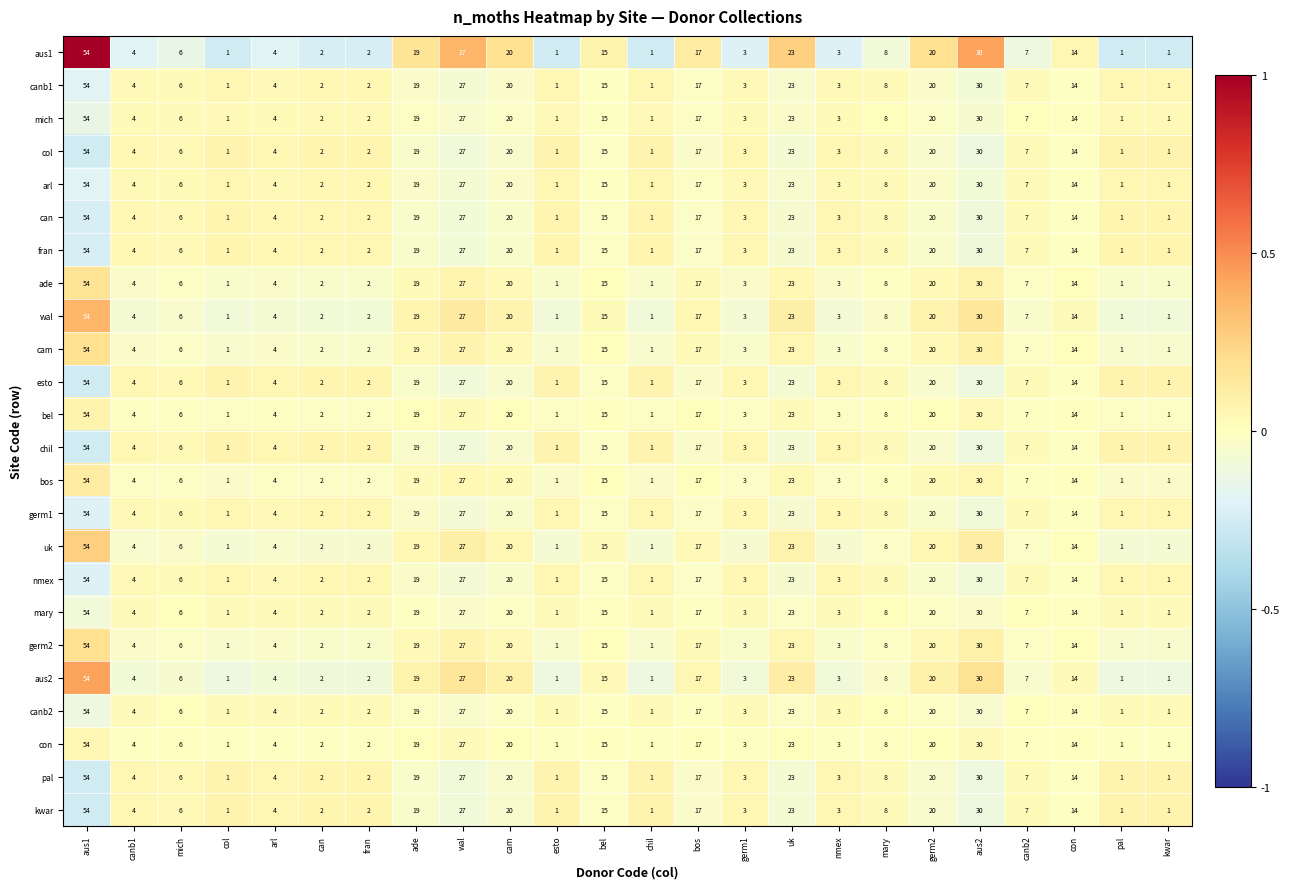

What is the minimum value shown in the chart?

1